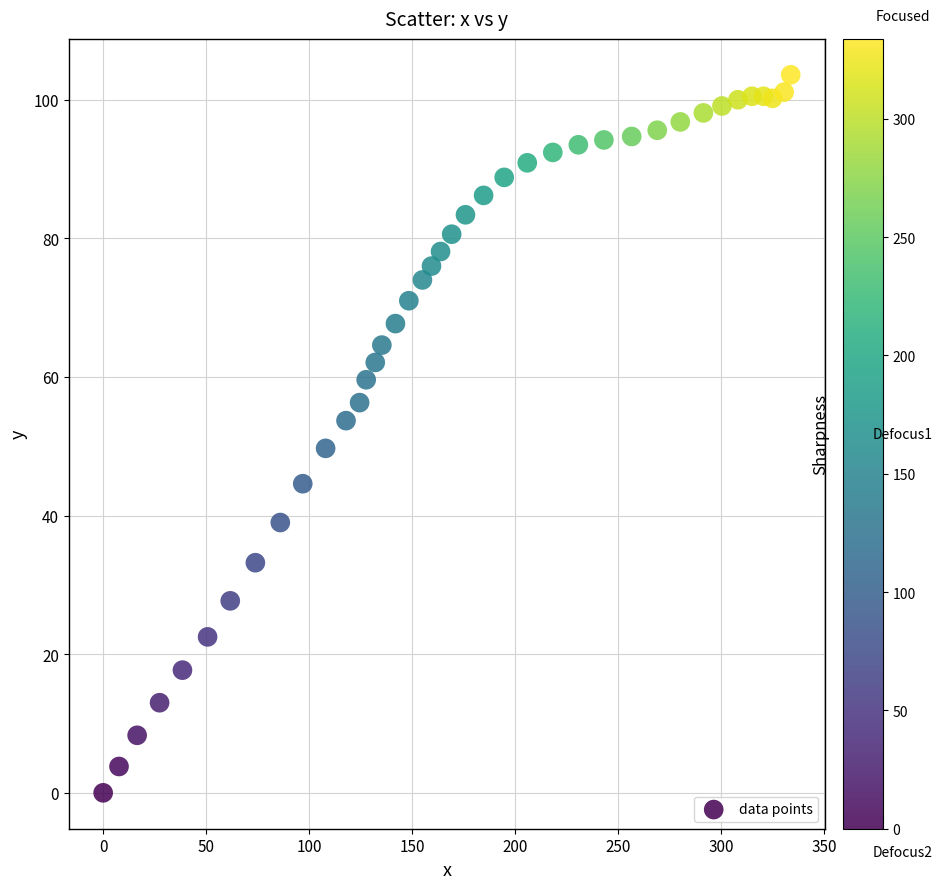

What is the range of X values (max minus min)?

333.8